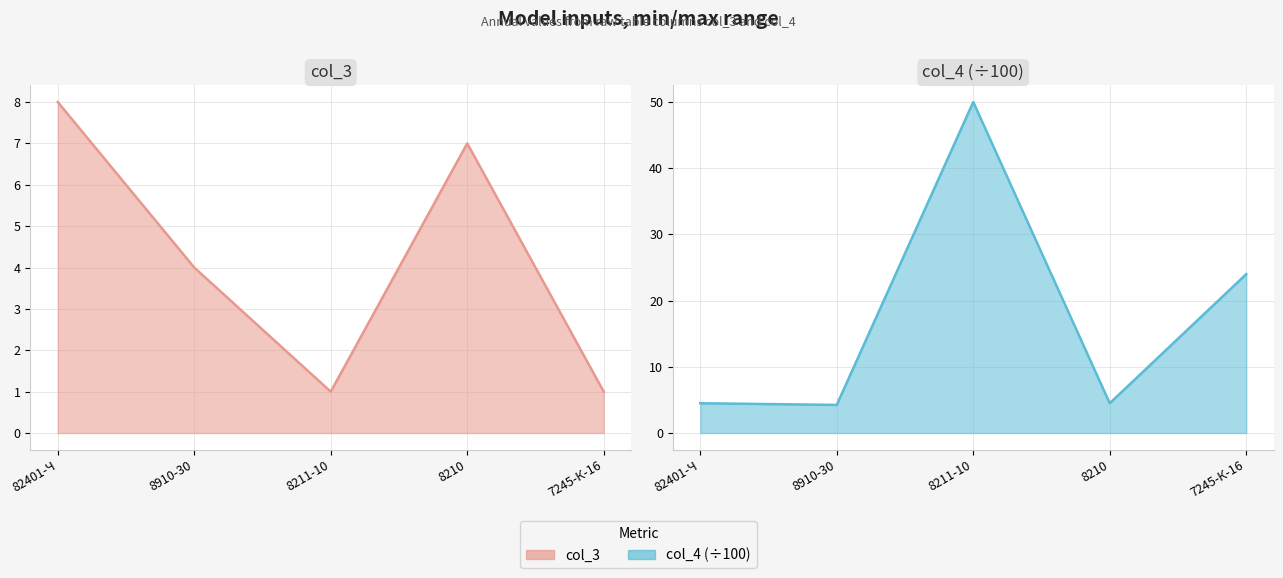

Is it true that col_4 (÷100) line equals 7.3 at 8910-30?

False